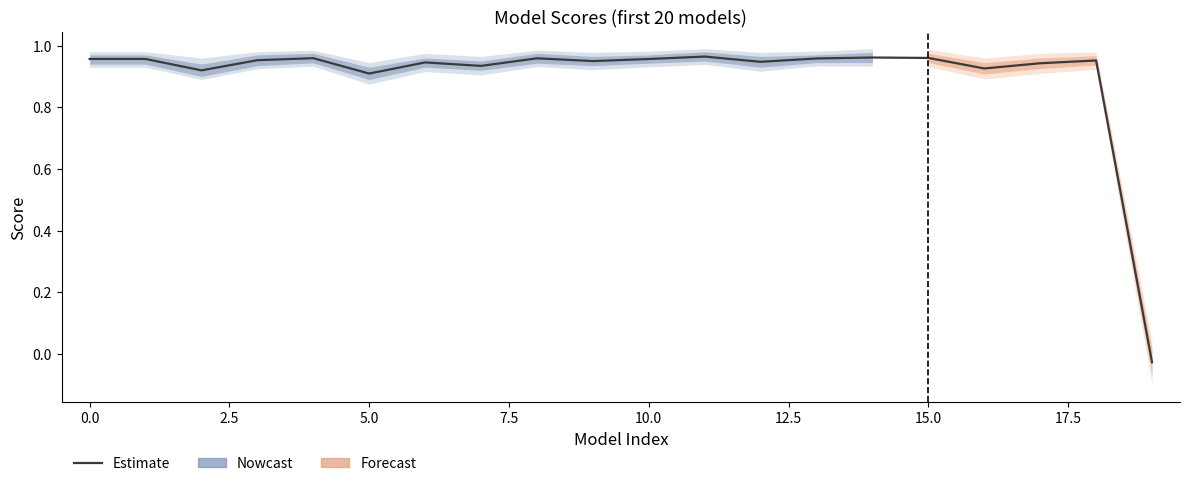

How many values exceed 0?

19